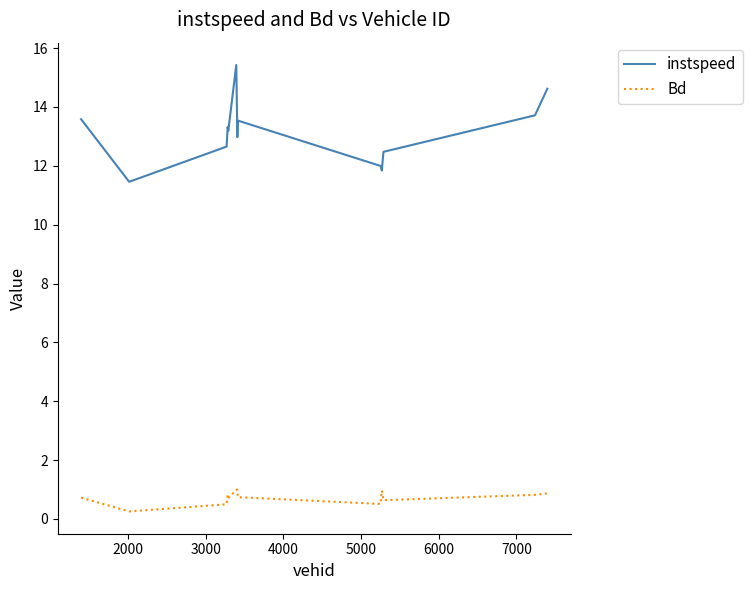

List the series in order of their overall mean, lowest first.

Bd, instspeed